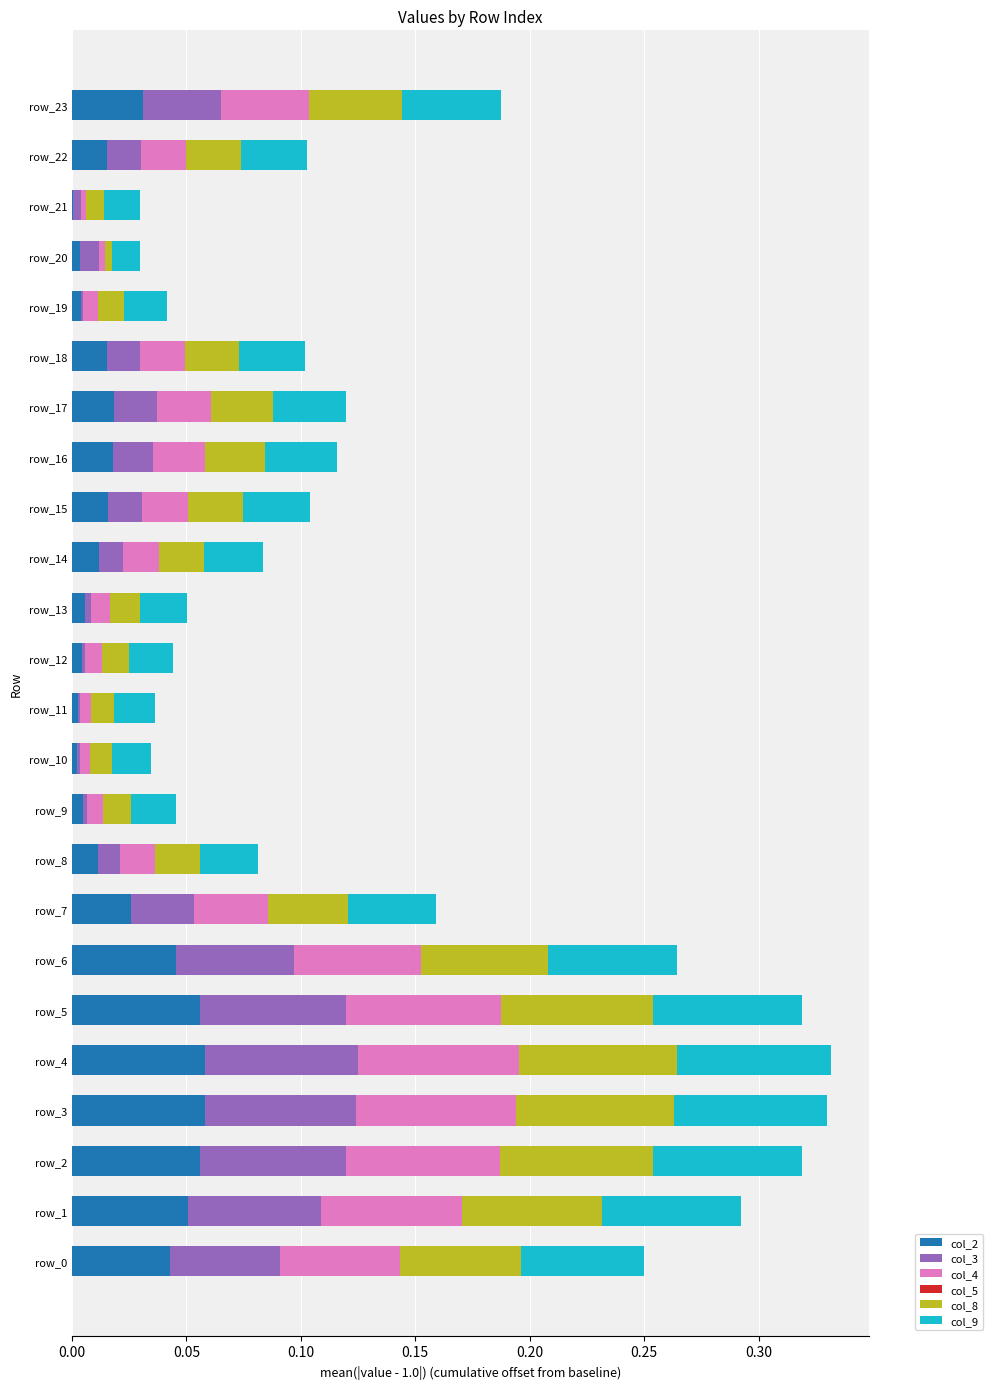

What is the total value across all series at row_4?

0.3